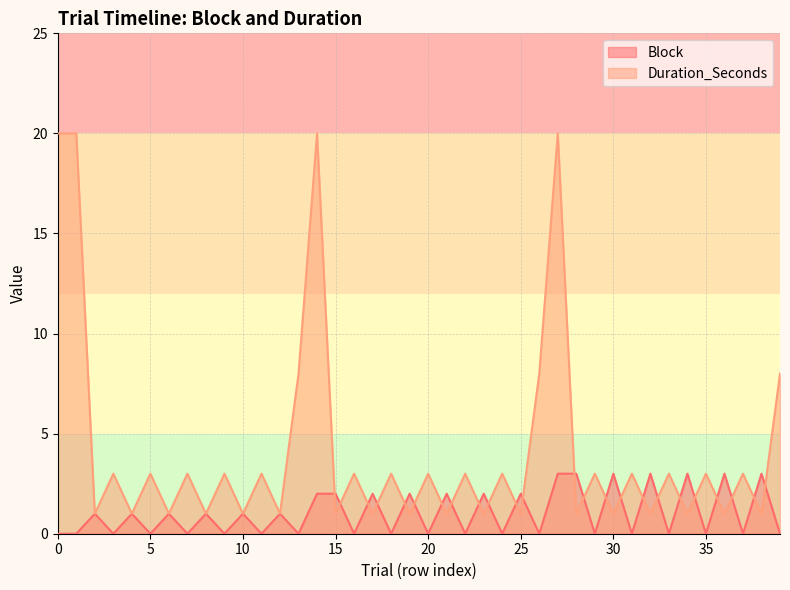

At how many categories does at least one series exceed 3?

7